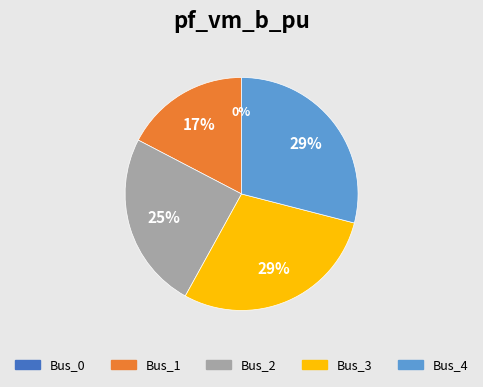

Is the sum of Bus_4 and Bus_2 greater than half?

Yes